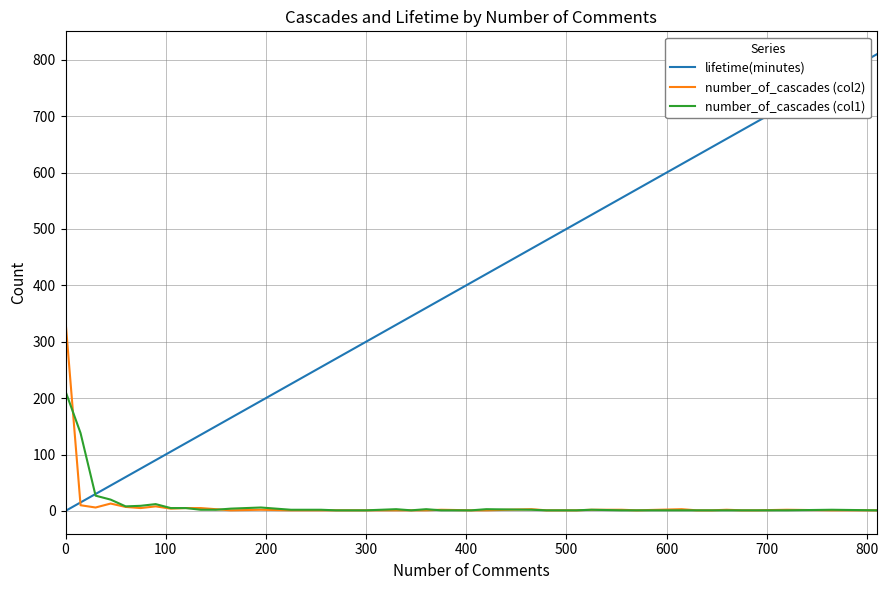

Which series has the largest total across all categories?

lifetime(minutes)